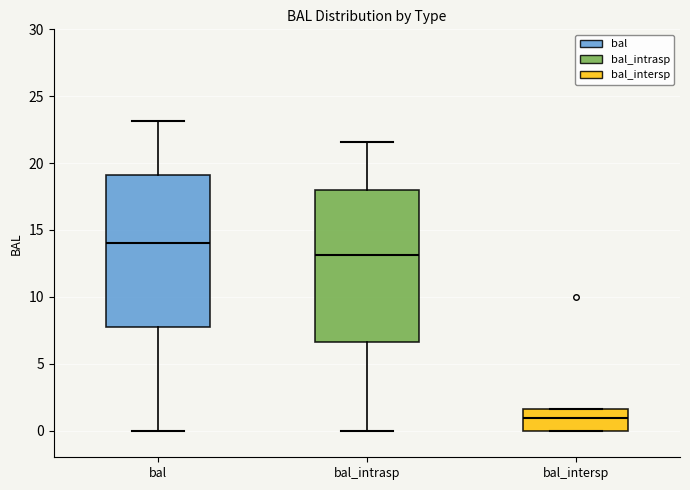

Which box has the lowest median line?

bal_intersp